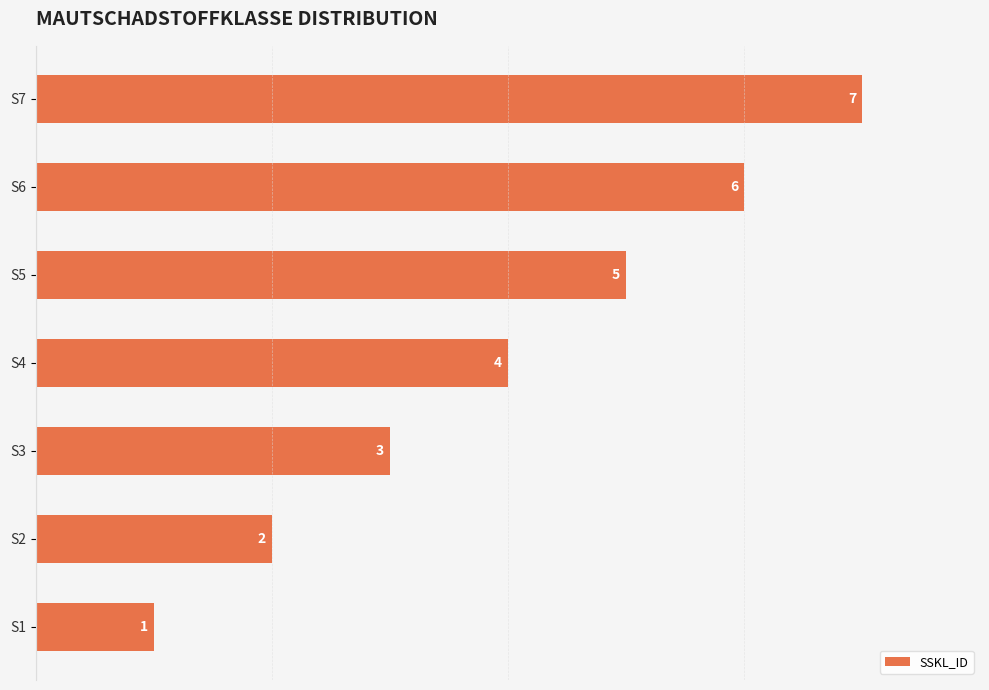

Between S3 and S7, which is larger?

S7